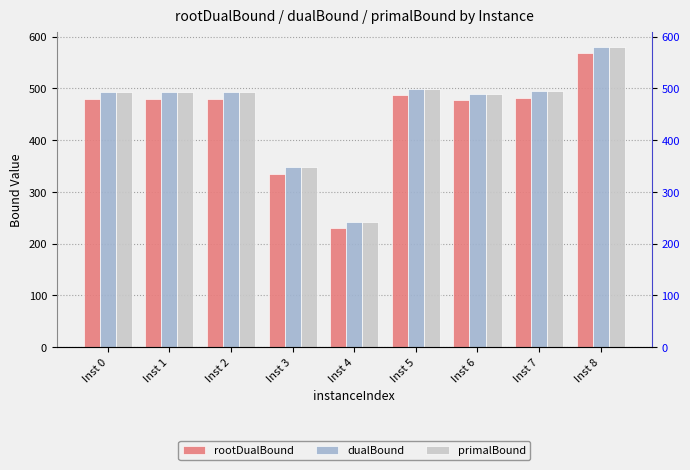

Read the rootDualBound value at Inst 8.

569.3